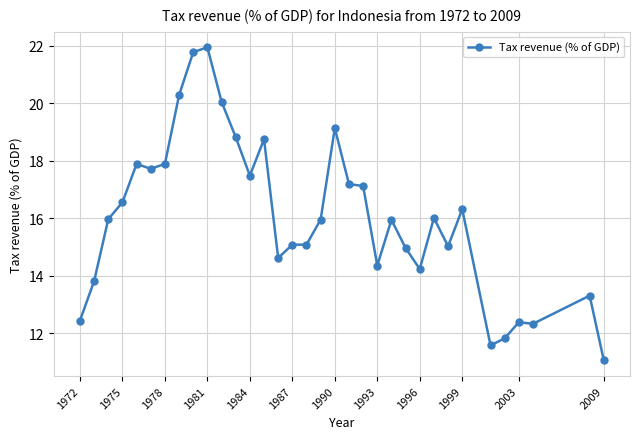

What is the maximum value shown in the chart?

21.9